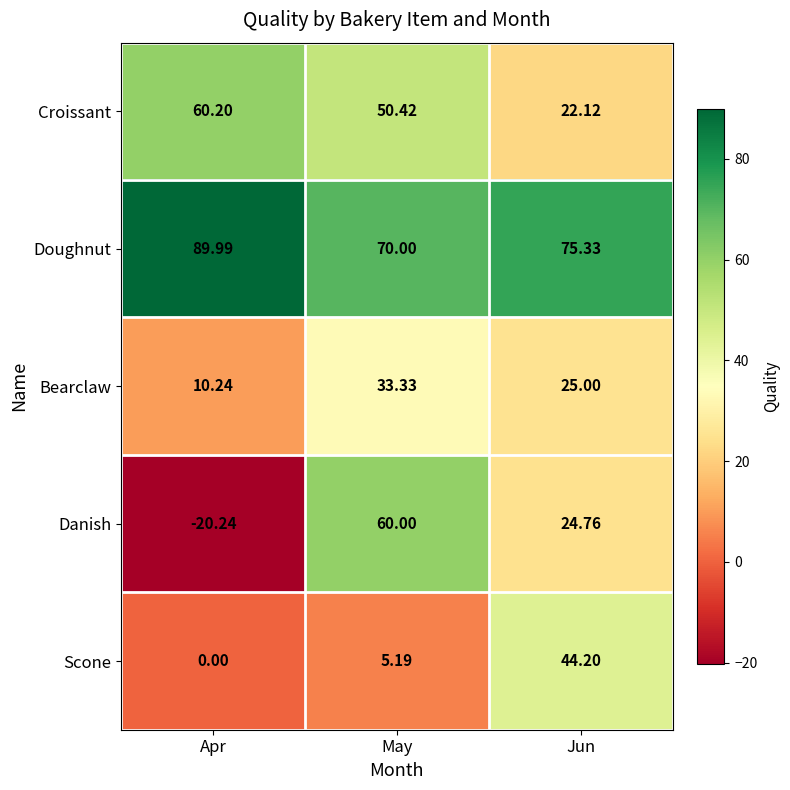

Which series has the largest total across all categories?

Doughnut